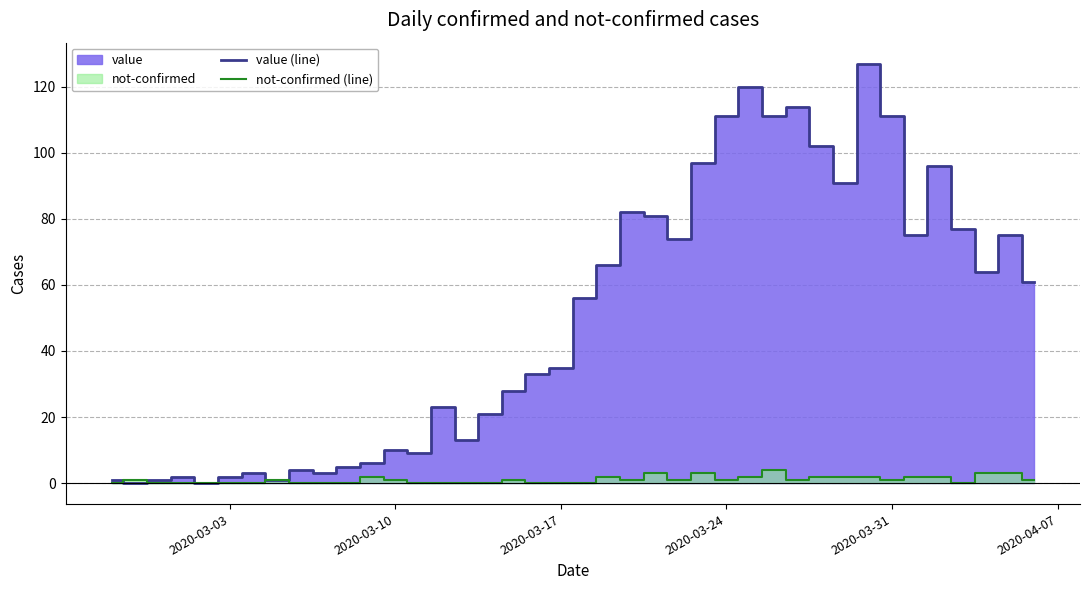

Is it true that not-confirmed (line) equals 1 at 2020-03-10?

True